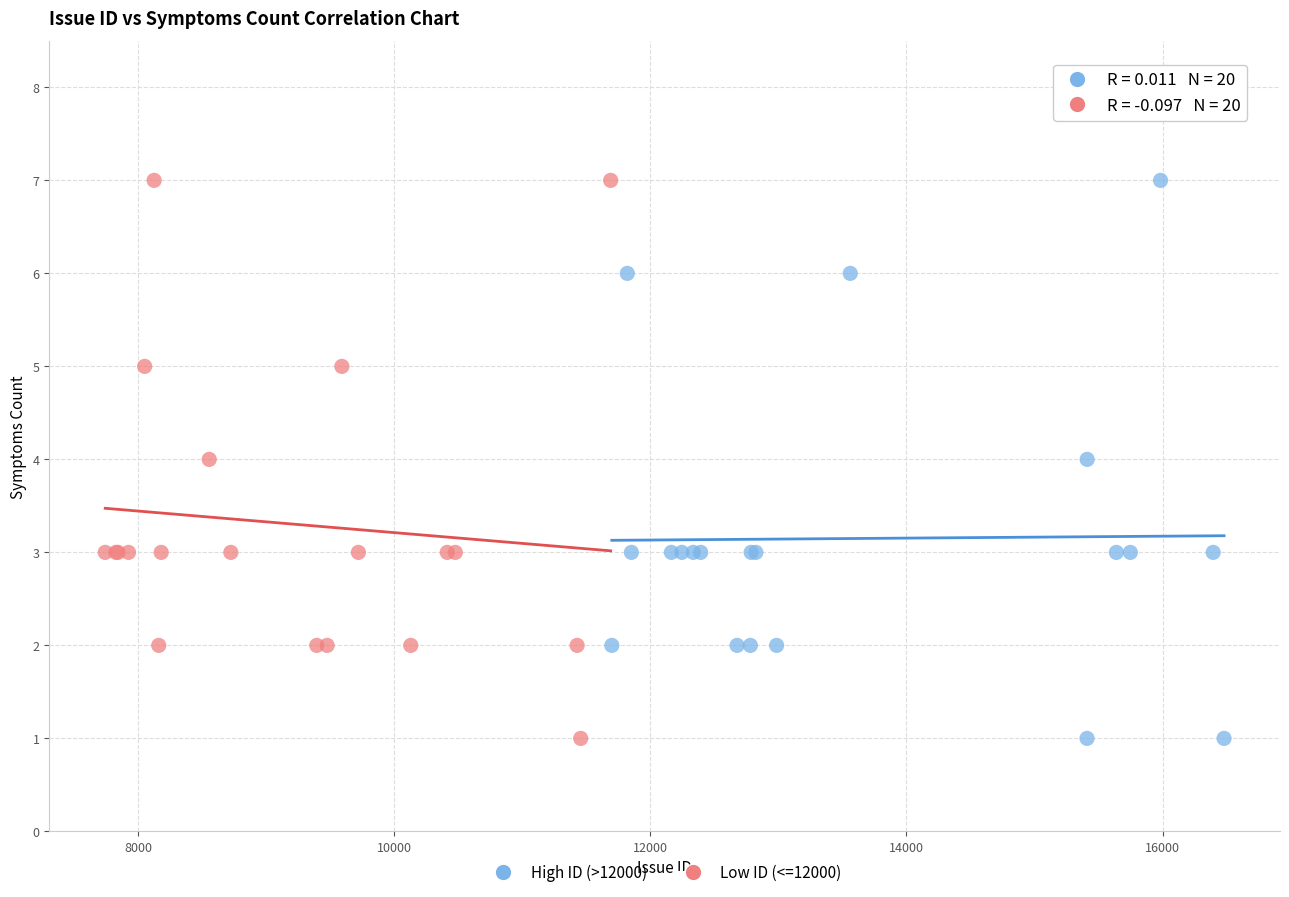

What are all the series names shown in the legend?

High ID (>12000), Low ID (<=12000)